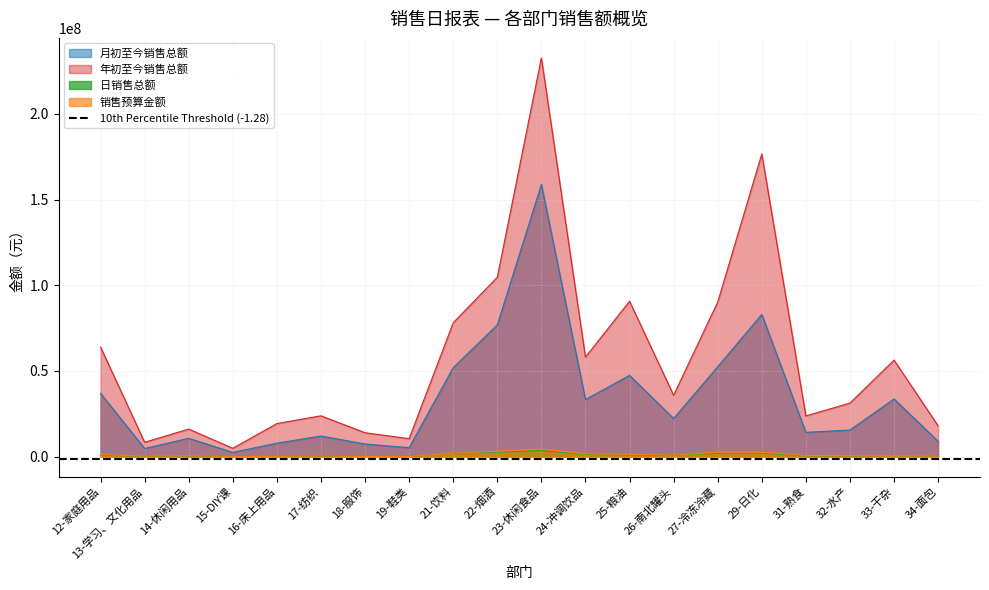

Where is the first local minimum for 销售预算金额?

13-学习、文化用品